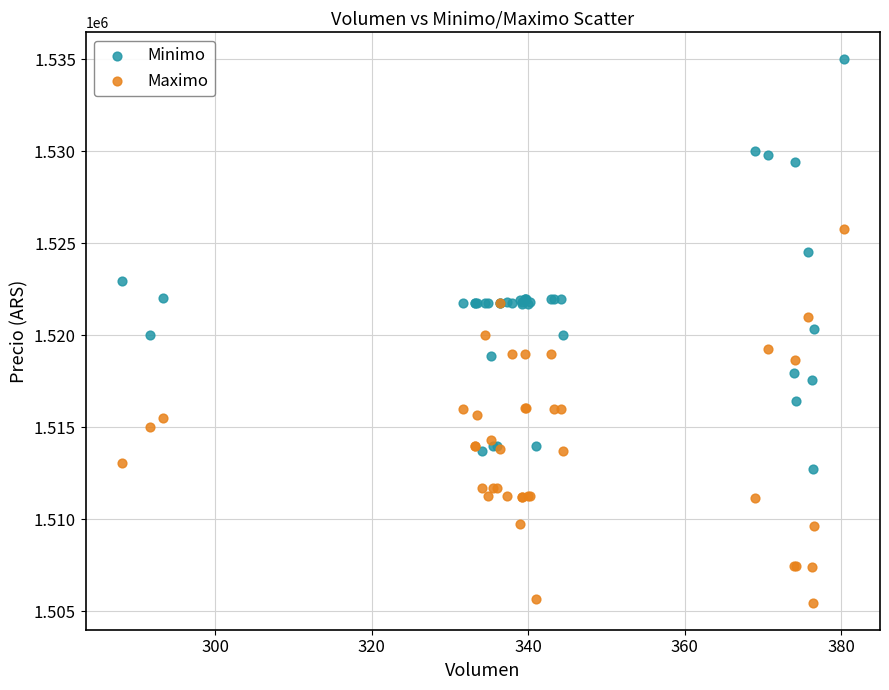

Which series contains the highest Y value?

Minimo